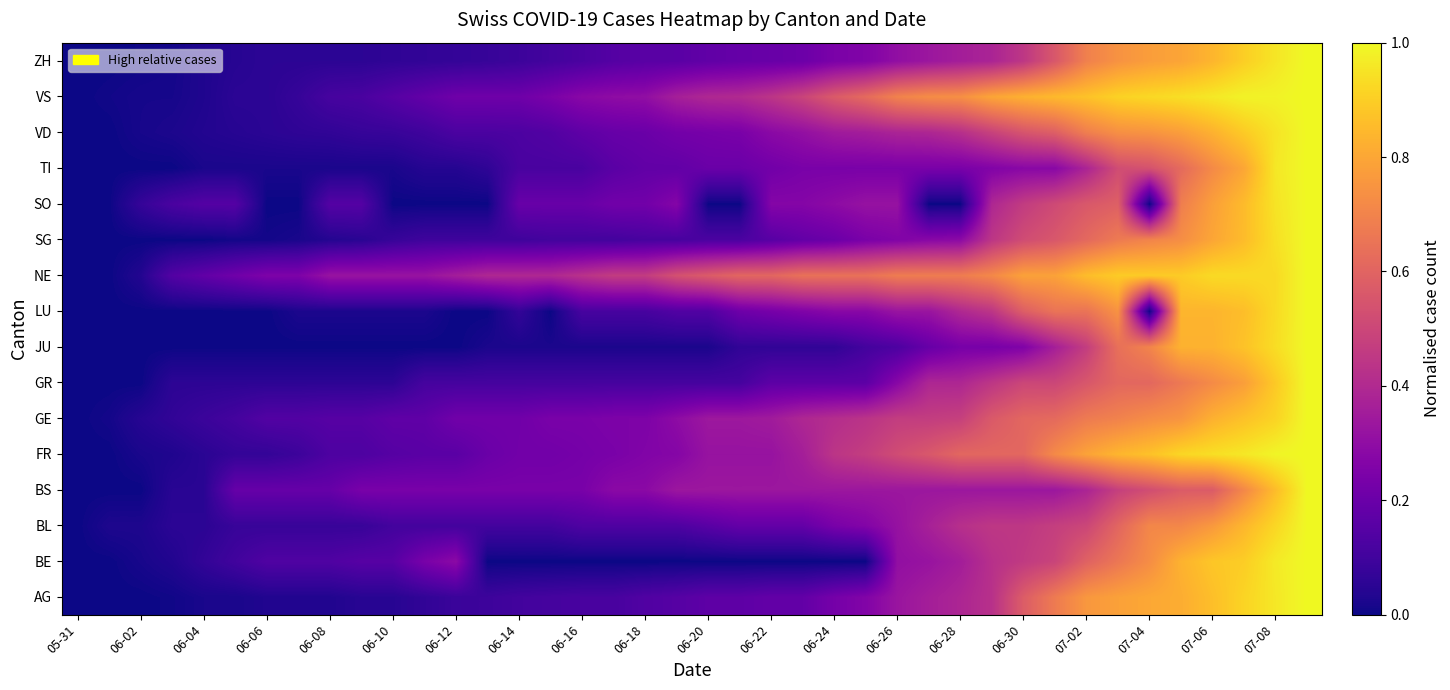

At how many categories does at least one series exceed 0?

39